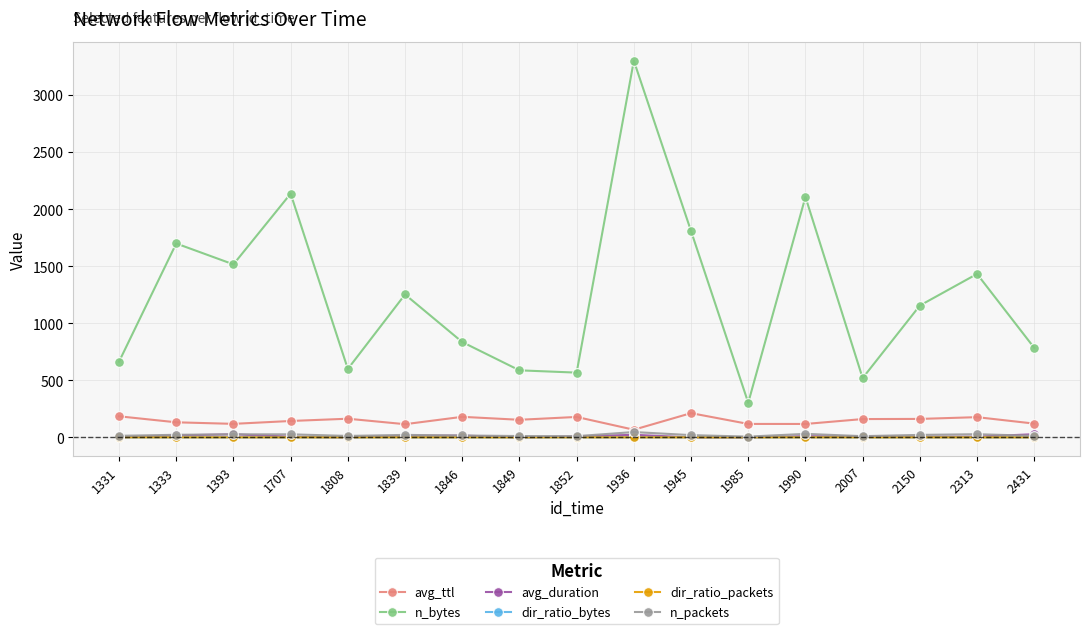

What are all the series names shown in the legend?

avg_ttl, n_bytes, avg_duration, dir_ratio_bytes, dir_ratio_packets, n_packets